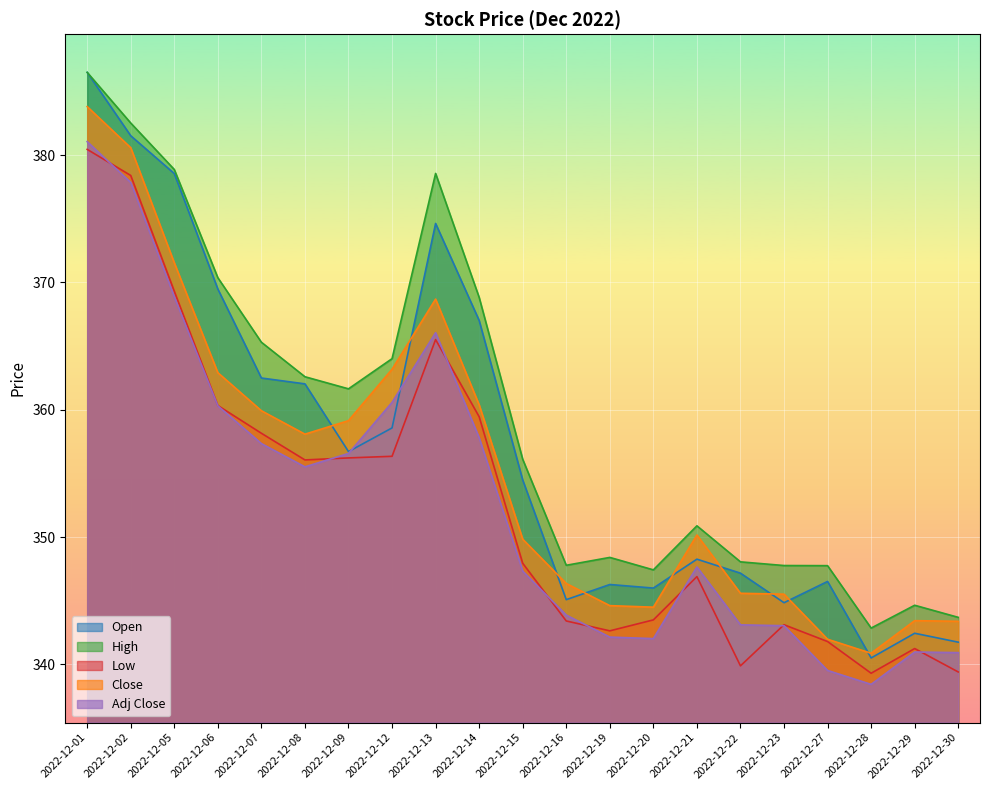

At 2022-12-02, list the series in order from largest to smallest.

High, Open, Close, Low, Adj Close